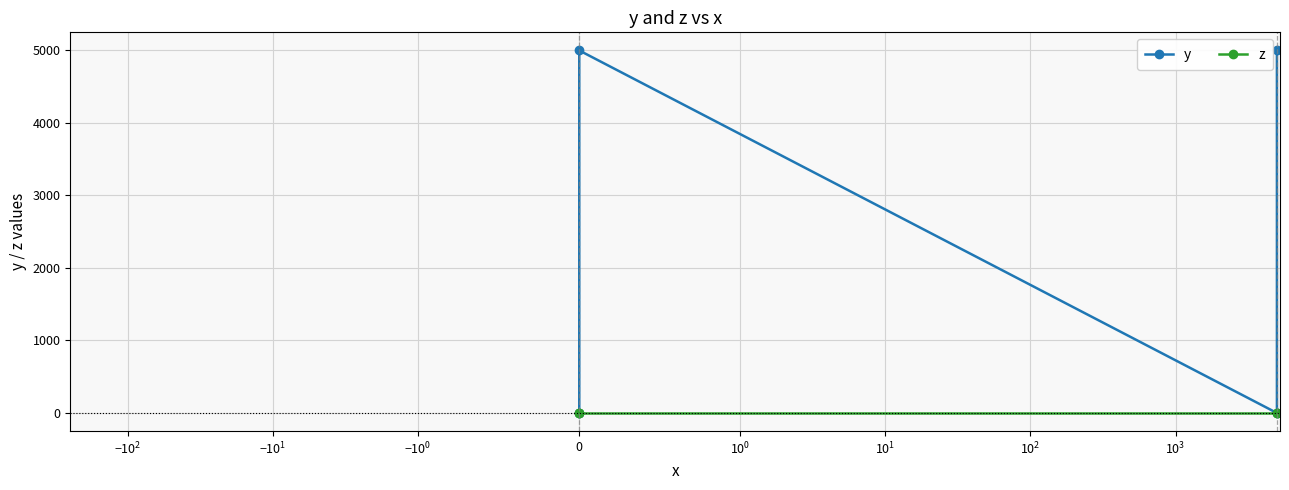

How many data points does each series have?

4